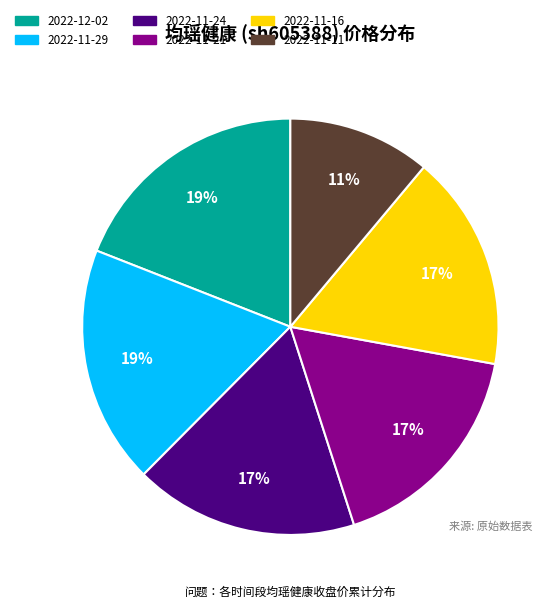

To the nearest percent, what is the average slice percentage?

17%